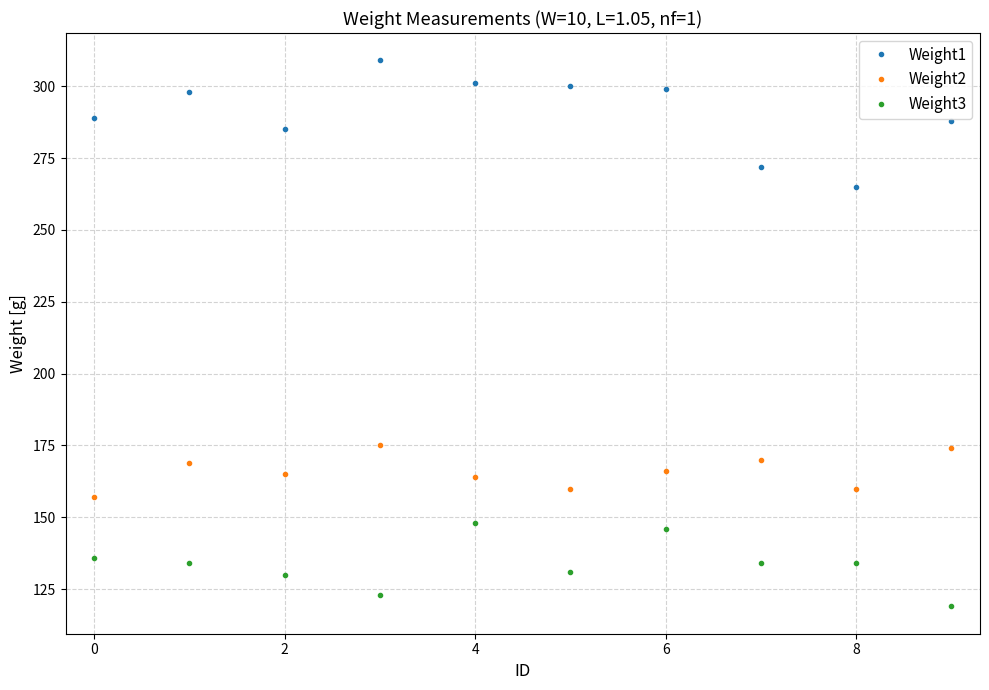

How many categories are shown in the chart?

10